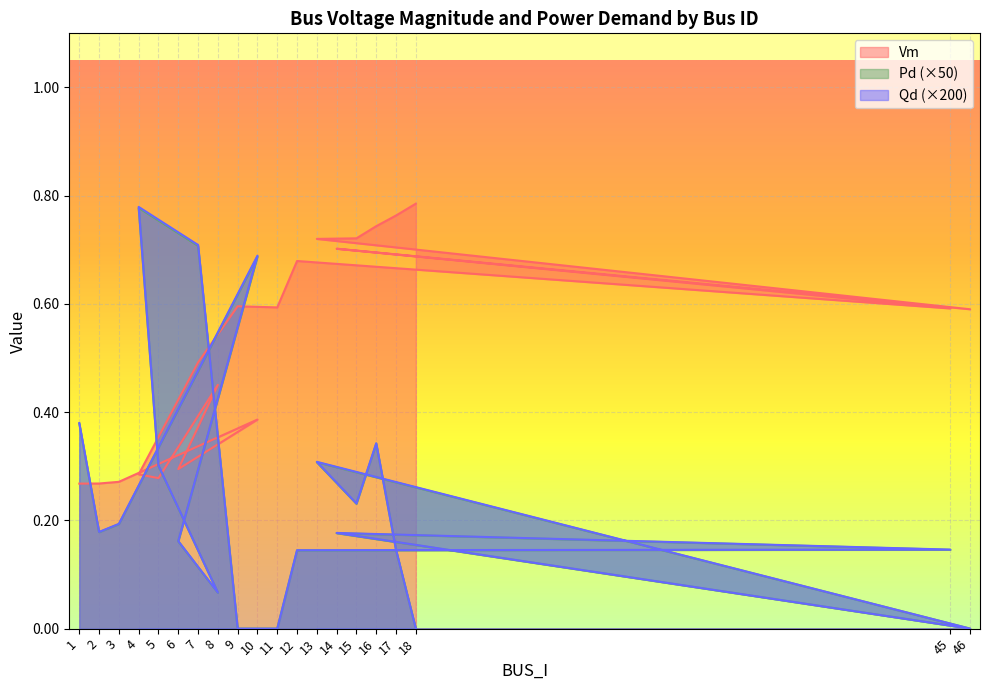

At which category does the chart reach its peak across all series?

18